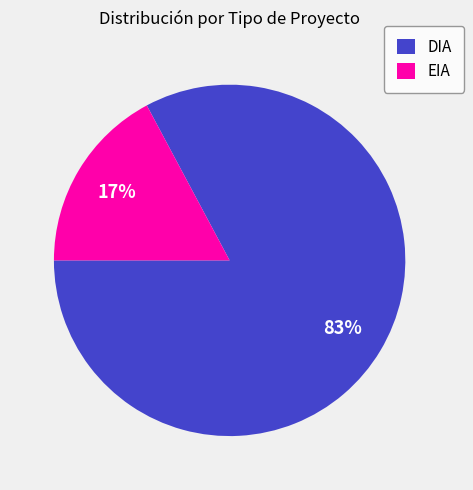

How many segments does this pie chart have?

2